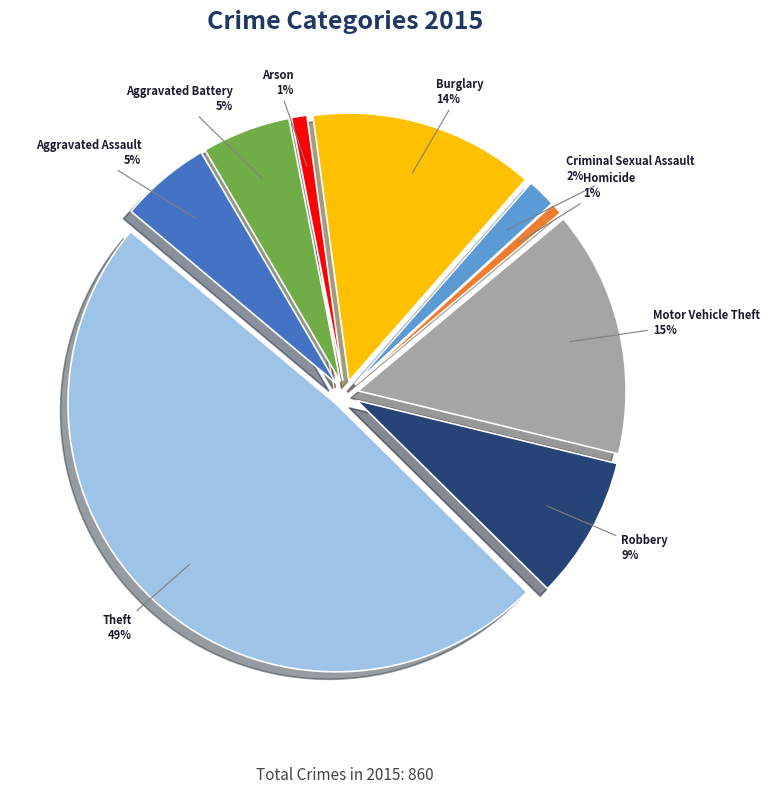

Combined, what portion of the pie is Robbery and Burglary?

22.2%